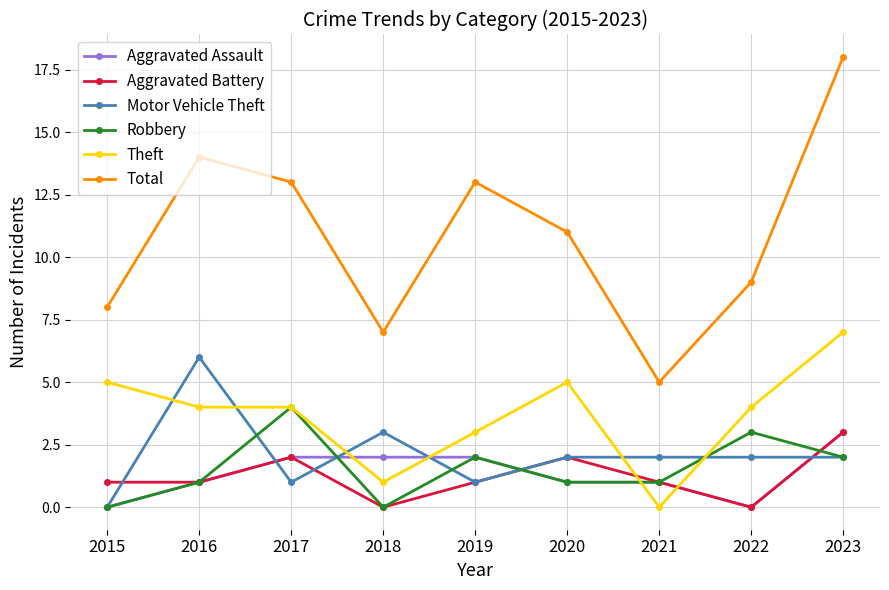

Where is the first local minimum for Total?

2018